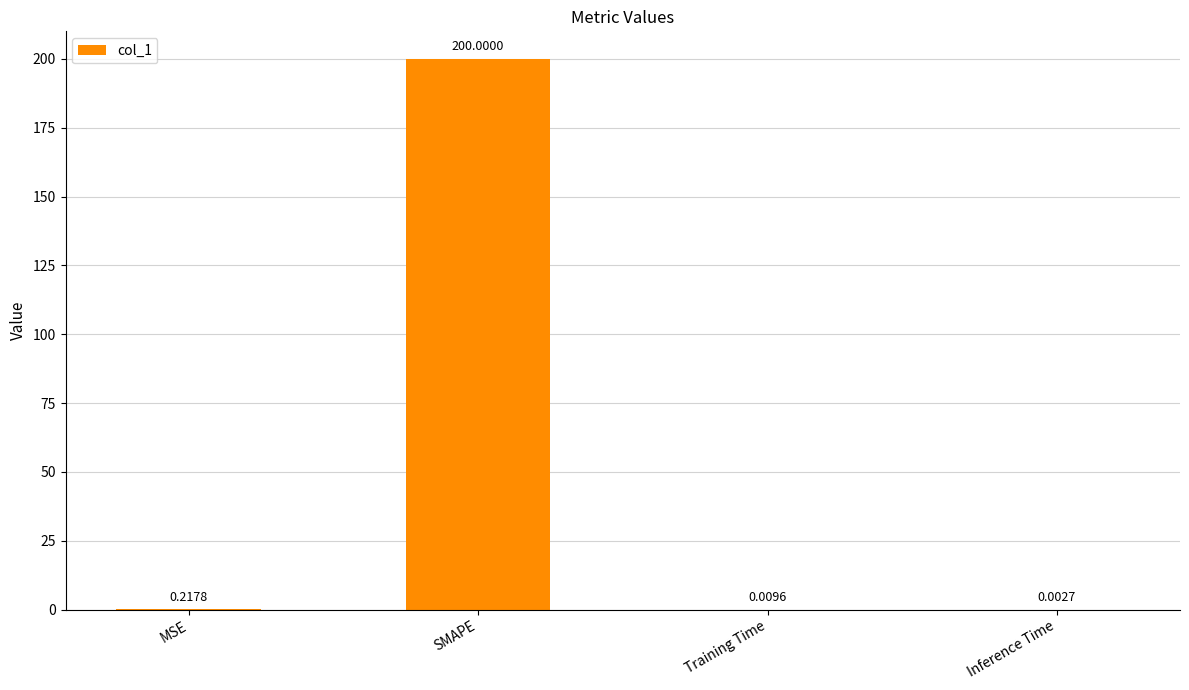

Which category has the highest value across all series?

SMAPE